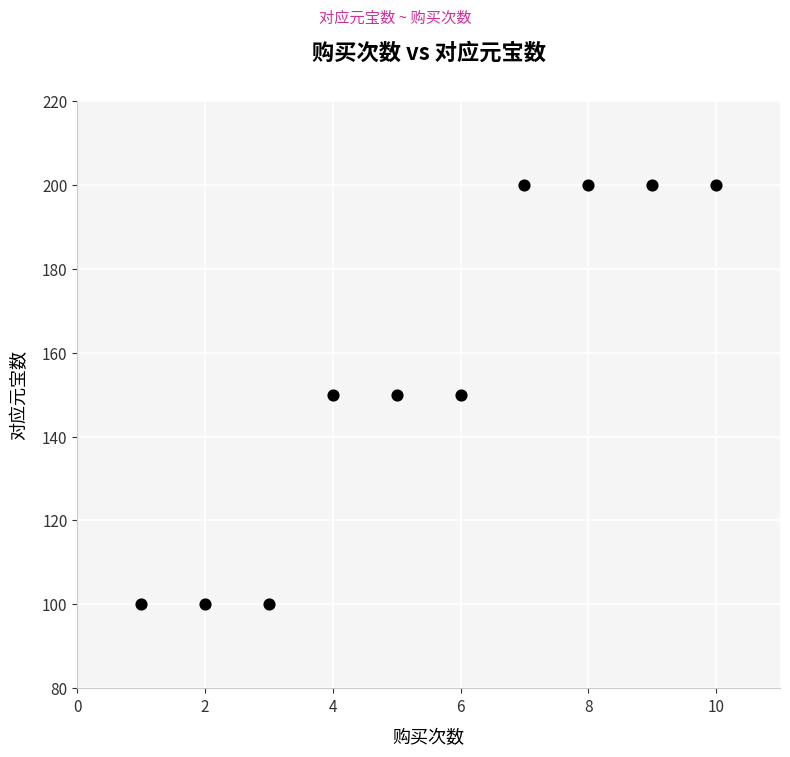

What is the range of Y values (max minus min)?

100